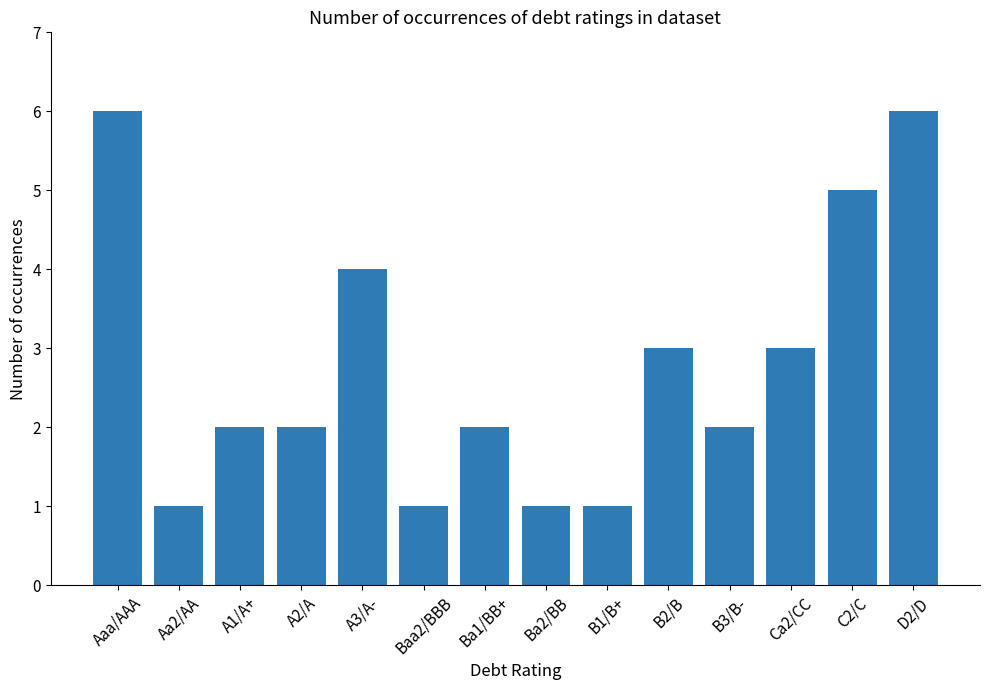

True or false: the data shows 0 at Ba2/BB.

False